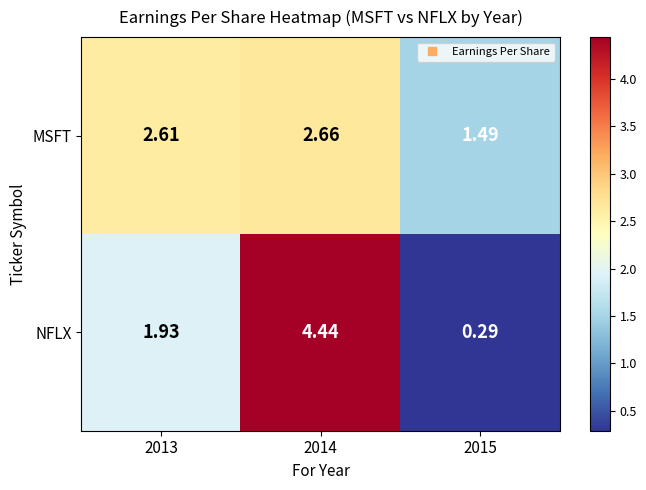

Which series has the largest total across all categories?

MSFT